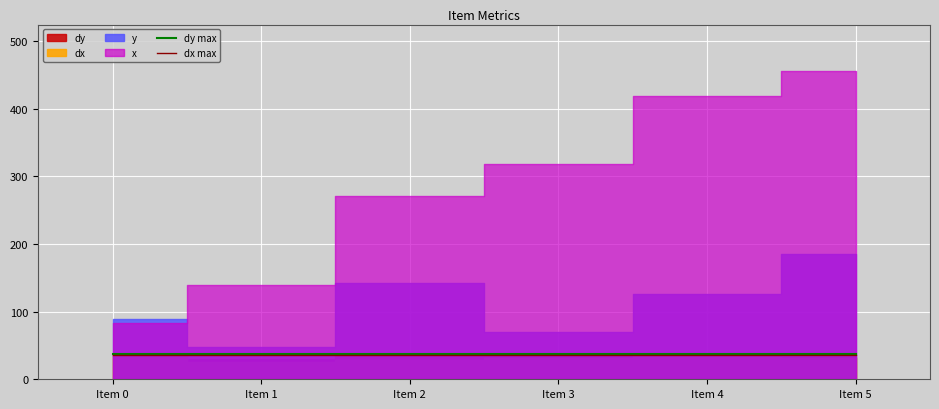

What is the lowest value of the dx max series?

35.8